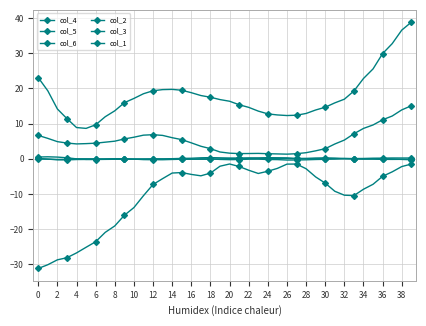

Does the chart have visible grid lines?

Yes